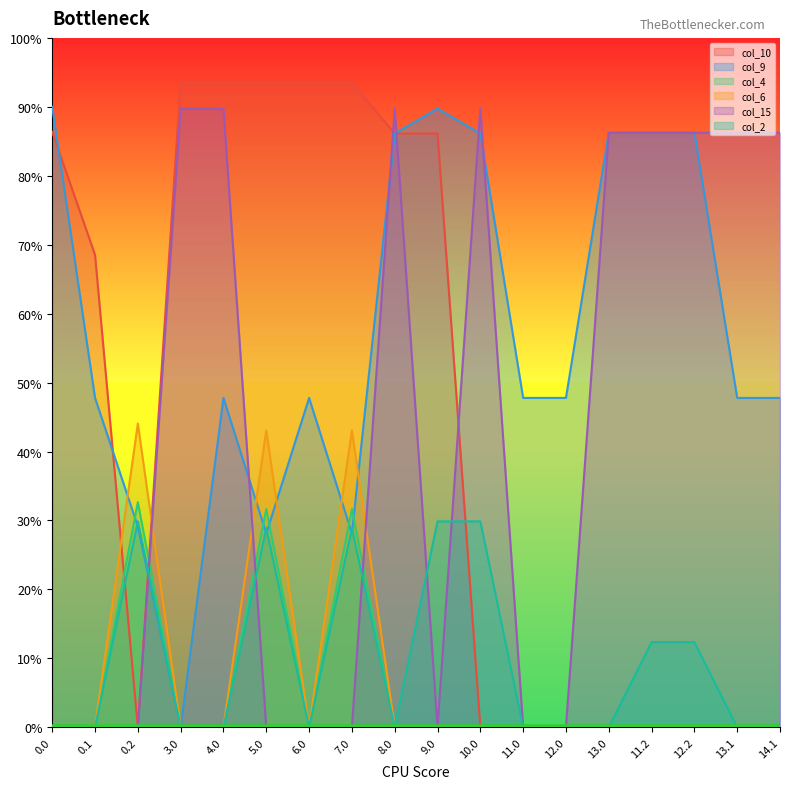

How many values in the col_15 series are below 345?

9